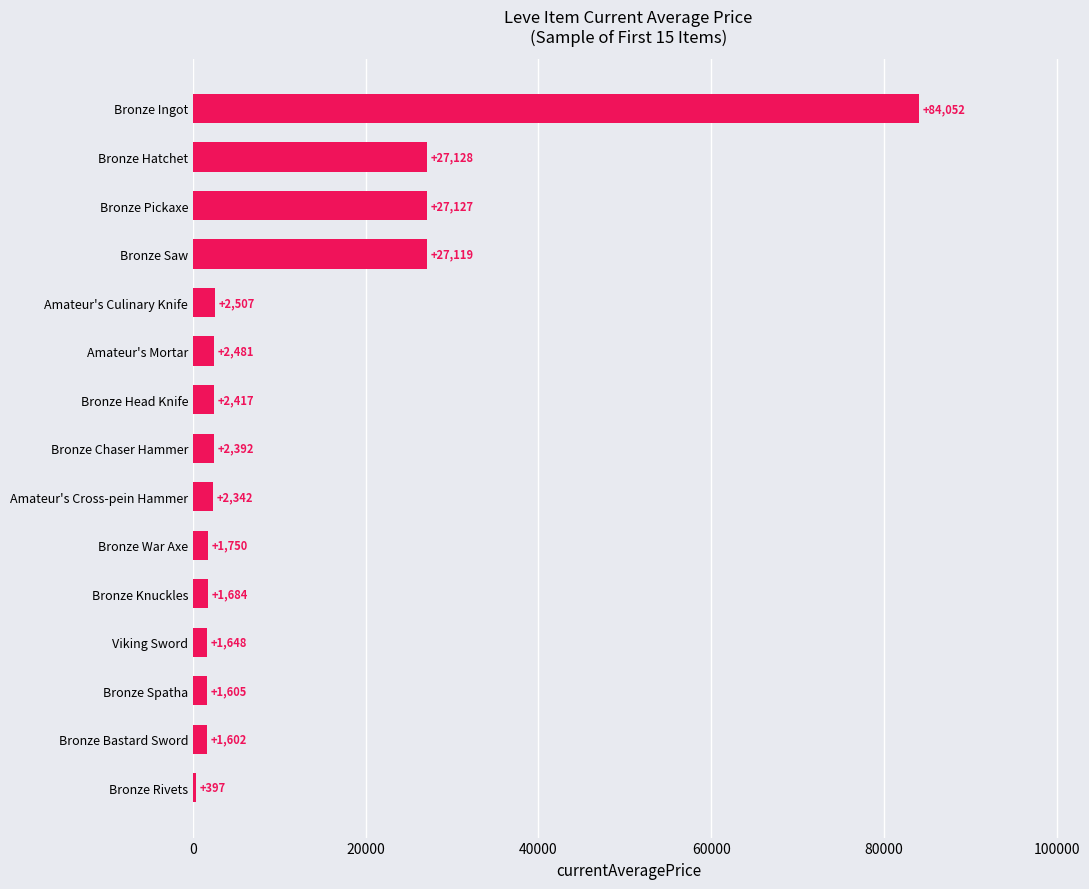

Are the bars grouped side by side (vs. stacked)?

No